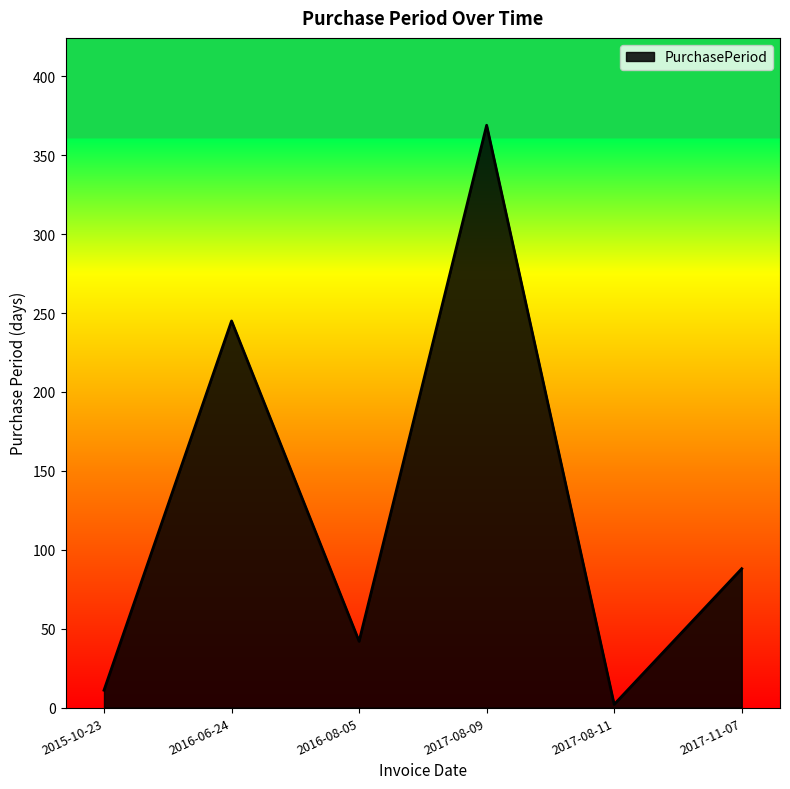

What is the minimum value shown in the chart?

2